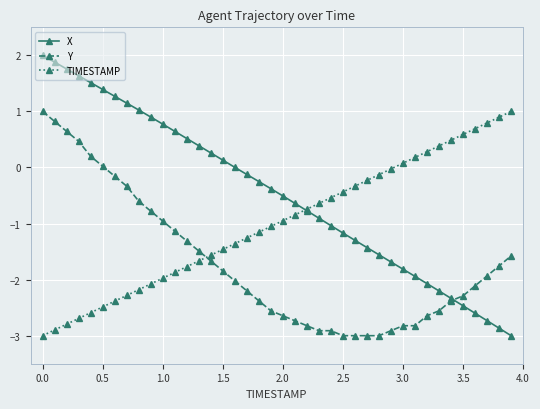

What is the value of the TIMESTAMP point at the 8th from the left?

-2.3